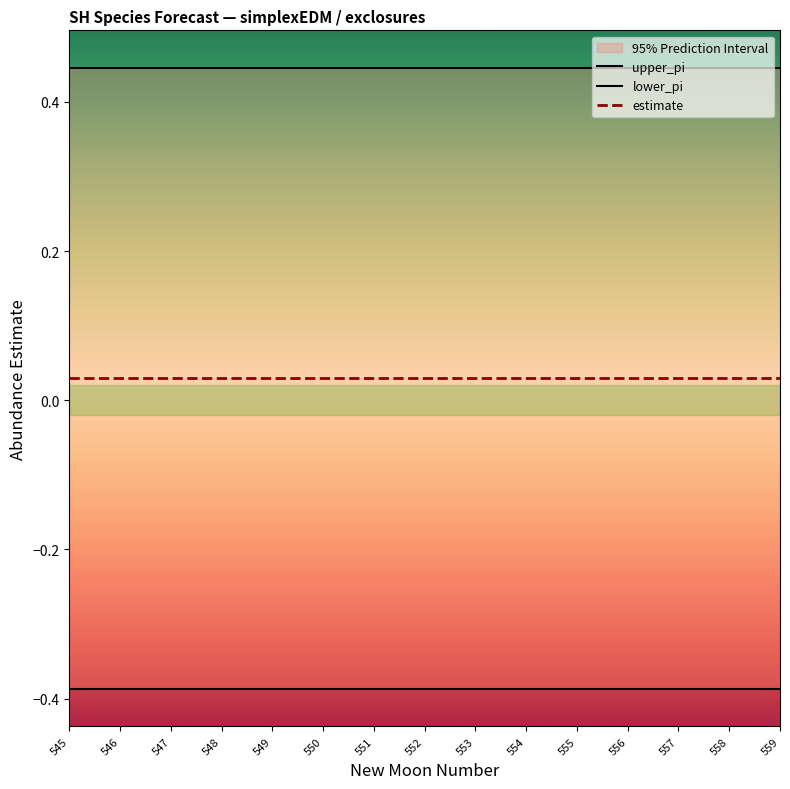

Reading left to right, list all the values displayed in this chart.

upper_pi: 0.4	0.4	0.4	0.4	0.4	0.4	0.4	0.4	0.4	0.4	0.4	0.4	0.4	0.4	0.4
lower_pi: -0.4	-0.4	-0.4	-0.4	-0.4	-0.4	-0.4	-0.4	-0.4	-0.4	-0.4	-0.4	-0.4	-0.4	-0.4
estimate: 0.0	0.0	0.0	0.0	0.0	0.0	0.0	0.0	0.0	0.0	0.0	0.0	0.0	0.0	0.0